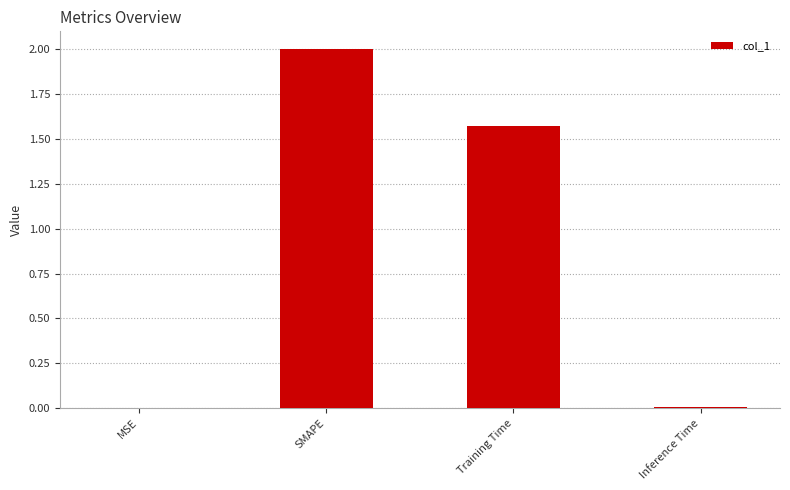

True or false: the data shows 0.0 at MSE.

True